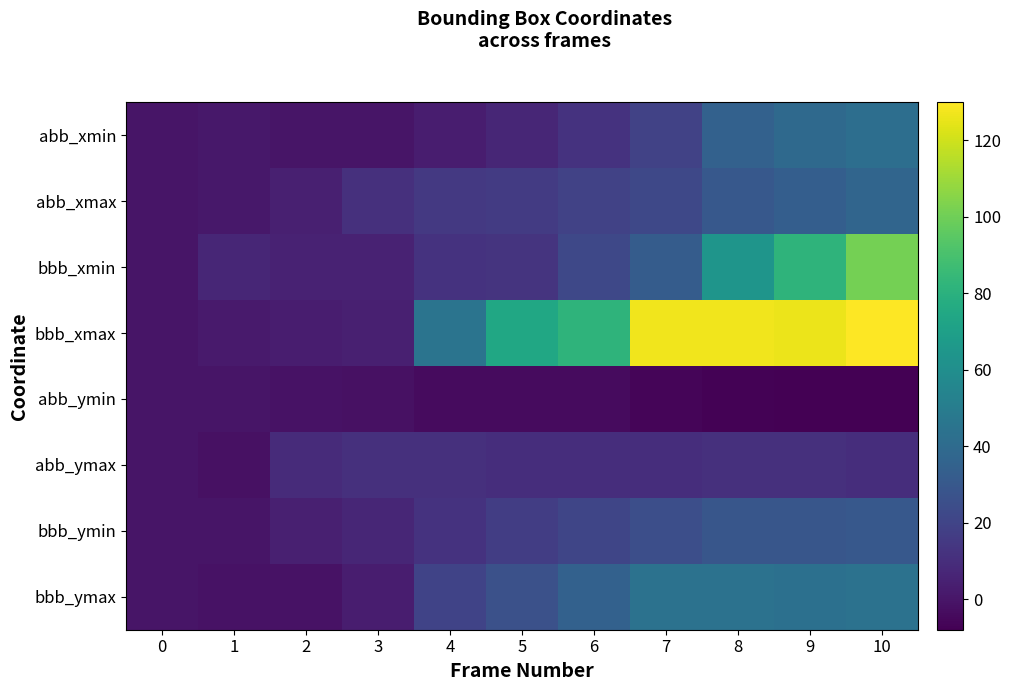

What is the minimum value shown in the chart?

-8